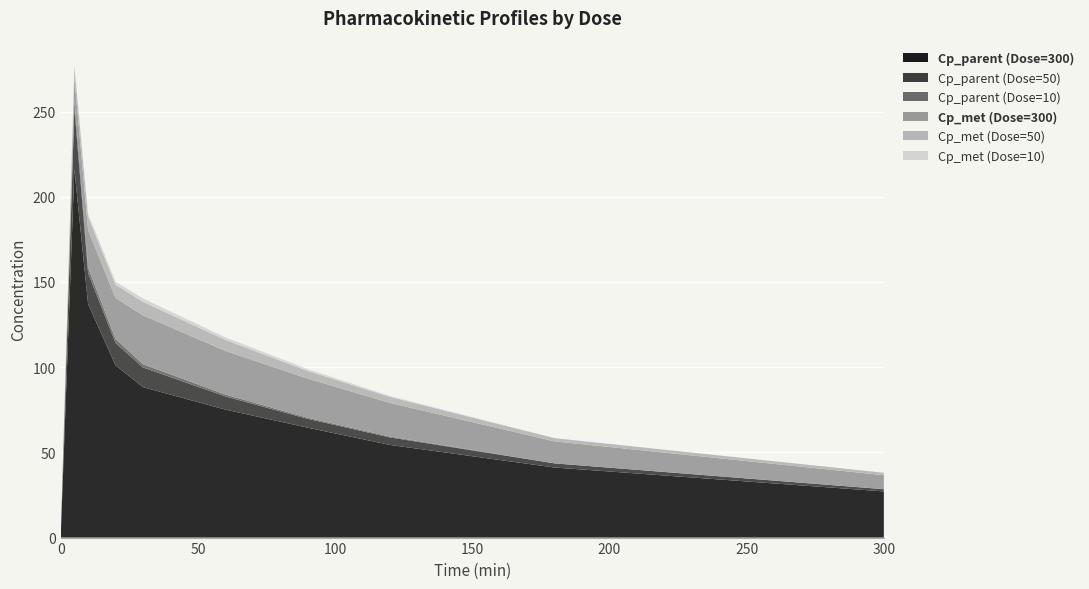

Reading left to right, transcribe all the data shown in this chart.

Cp_parent (Dose=300): 0=0.0	5=216.2	10=137.0	20=101.1	30=88.3	60=75.1	90=64.5	120=54.4	180=41.1	300=27.1
Cp_parent (Dose=50): 0=0.0	5=35.6	10=18.2	20=13.1	30=11.5	60=7.7	90=5.2	120=4.4	180=2.4	300=1.3
Cp_parent (Dose=10): 0=0.0	5=5.0	10=3.2	20=2.3	30=1.9	60=1.1	90=0.6	120=0.5	180=0.0	300=0.0
Cp_met (Dose=300): 0=0.0	5=13.2	10=21.9	20=24.1	30=28.7	60=25.6	90=23.0	120=19.7	180=12.9	300=8.2
Cp_met (Dose=50): 0=0.0	5=6.4	10=8.0	20=7.8	30=7.9	60=6.5	90=4.5	120=3.6	180=1.9	300=1.4
Cp_met (Dose=10): 0=0.0	5=1.3	10=1.8	20=1.8	30=2.0	60=1.5	90=1.1	120=0.6	180=0.0	300=0.0